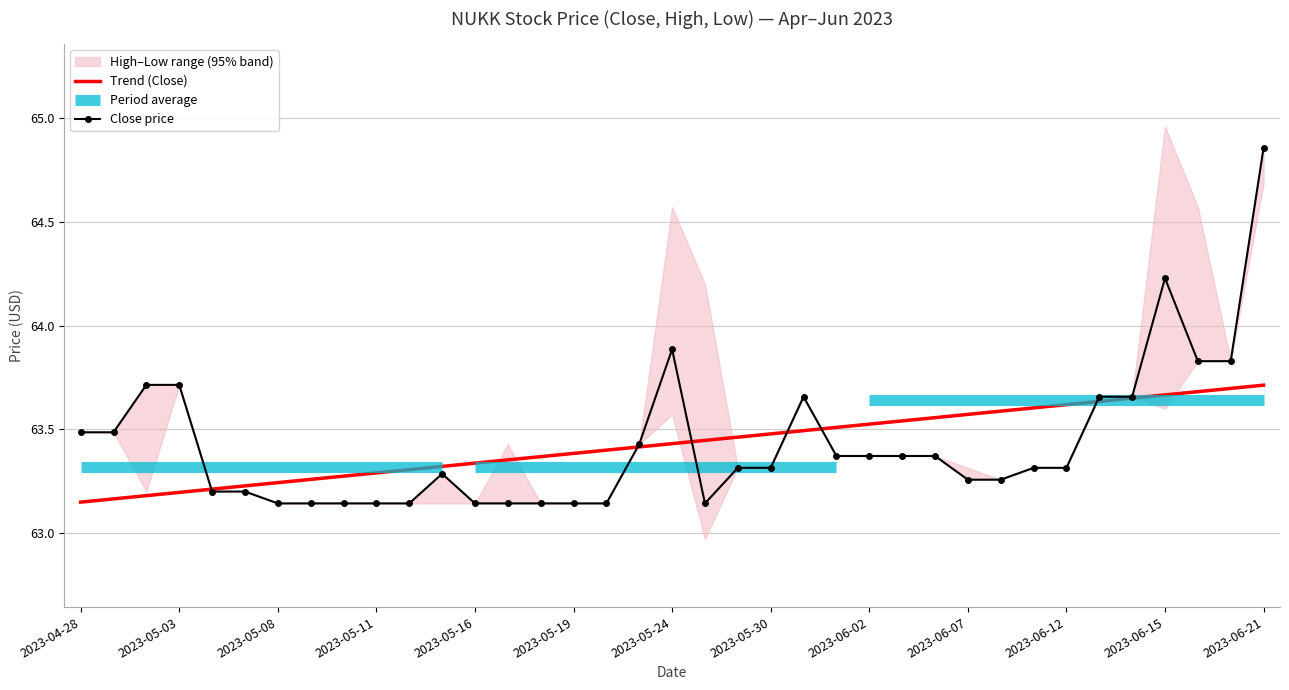

At which label does Close price reach its peak?

2023-06-21